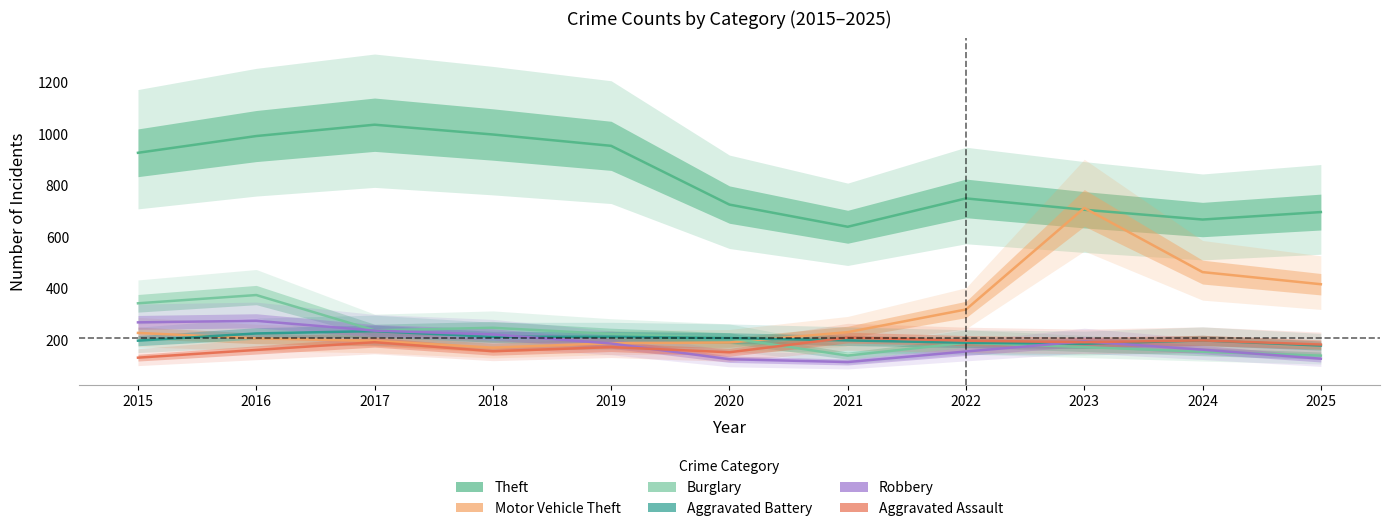

Is the value of Burglary at 2022 greater than the value of Robbery at 2017?

No